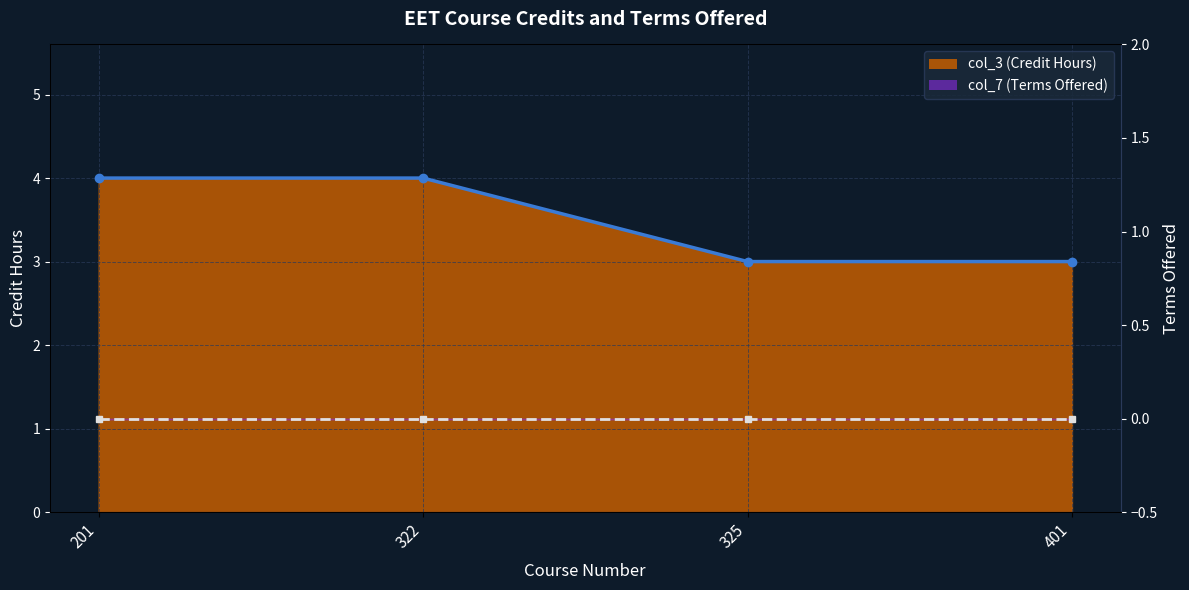

How many lines are shown in the chart?

2